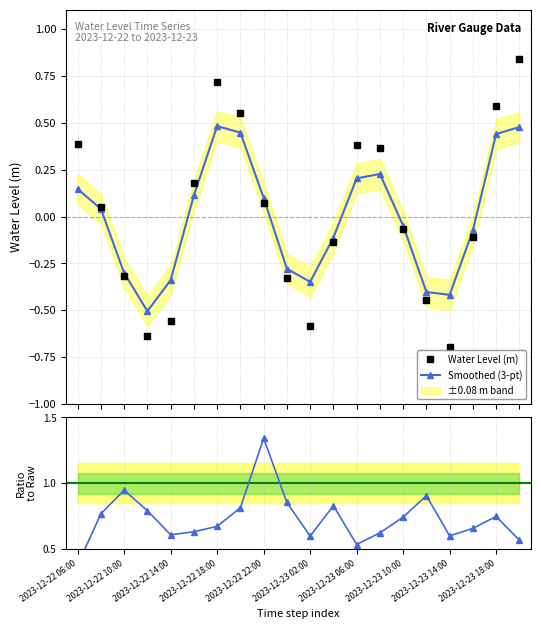

True or false: Smoothed (3-pt) and Water Level (m) intersect in this chart.

True